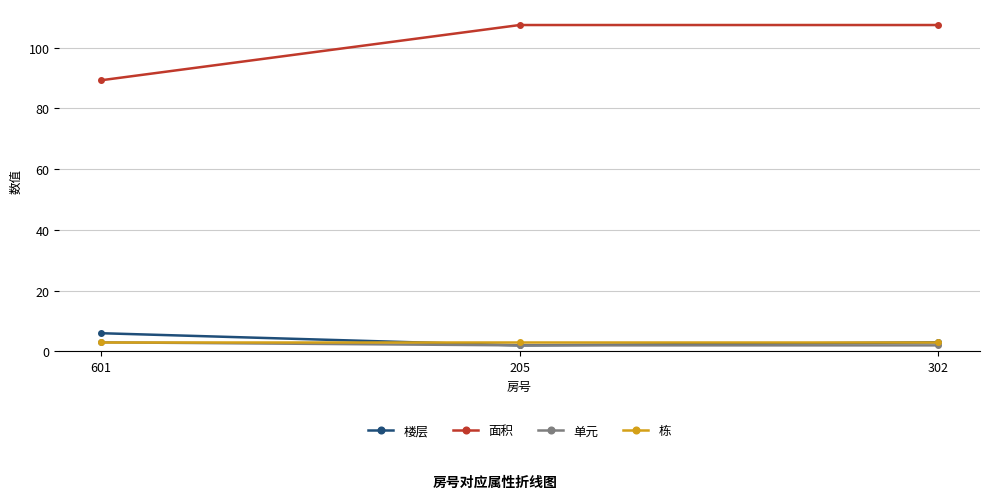

At how many categories does at least one series exceed 88?

3